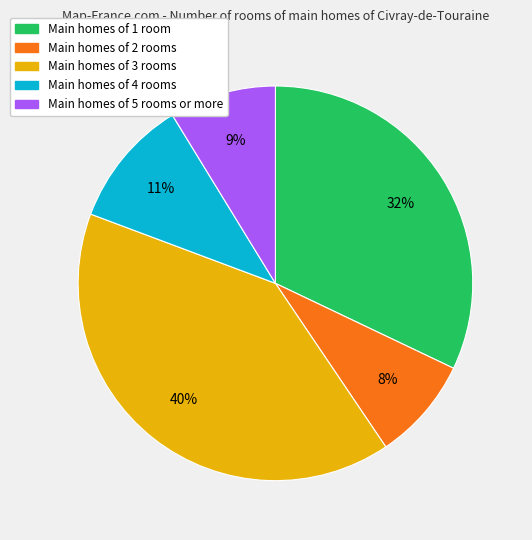

How many slices are in this pie chart?

5